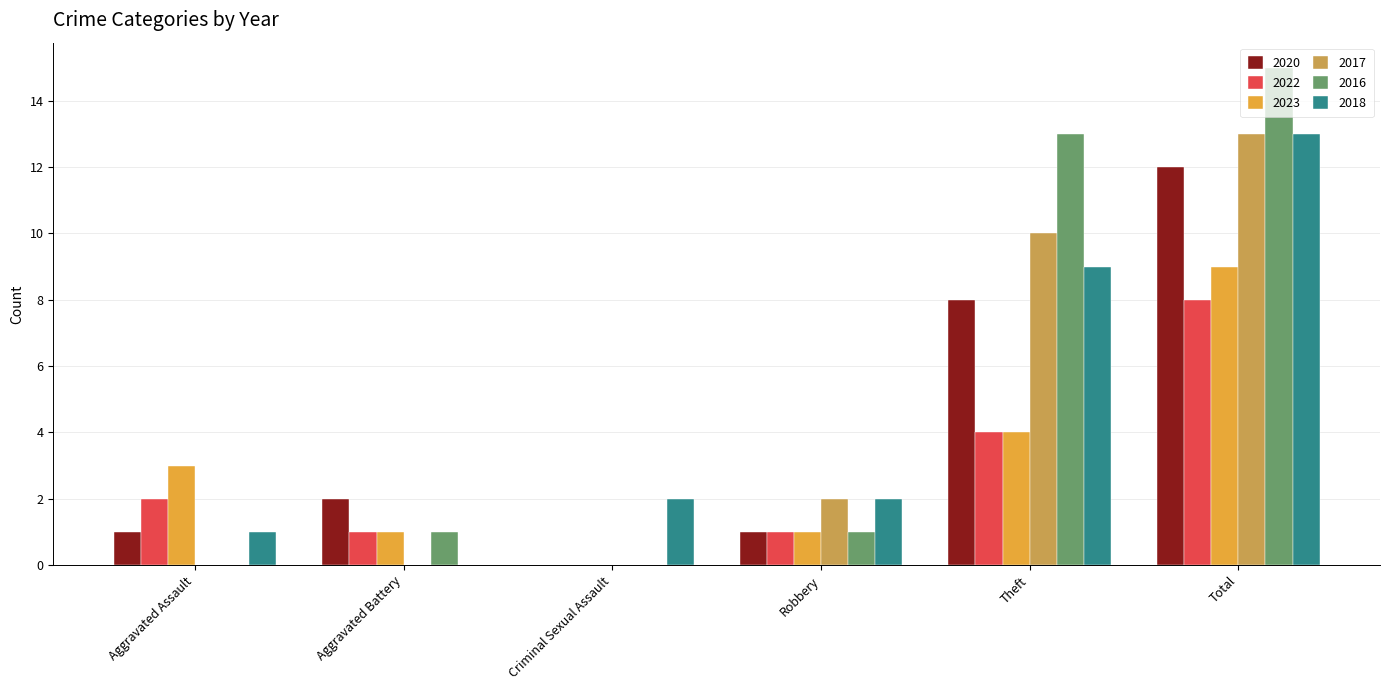

The value of 2016 at Aggravated Assault is 9. True or false?

False